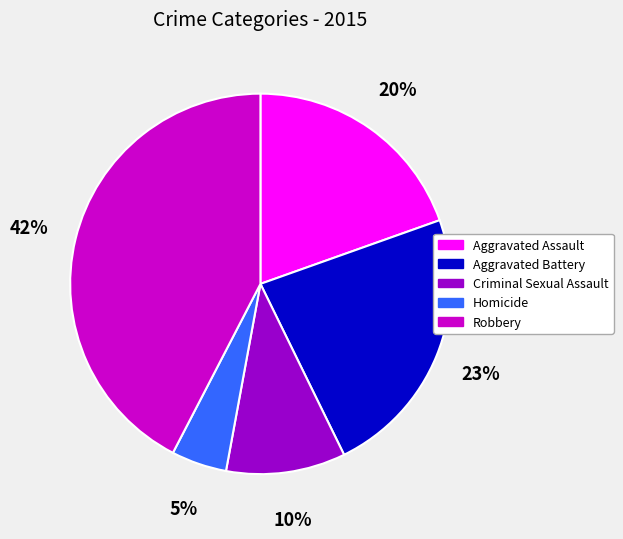

Does Homicide account for over 50% of the chart?

No